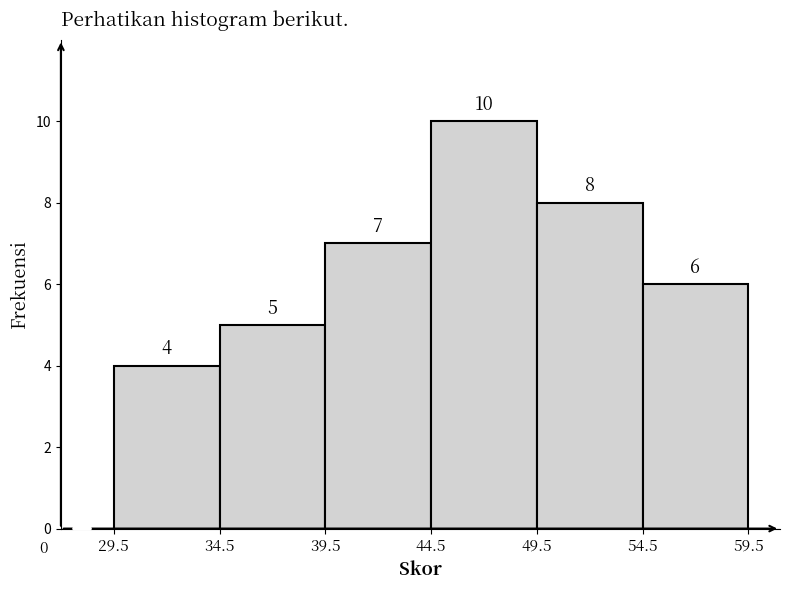

What is the height of the bar covering 39.5 to 44.5 on the x-axis?

7